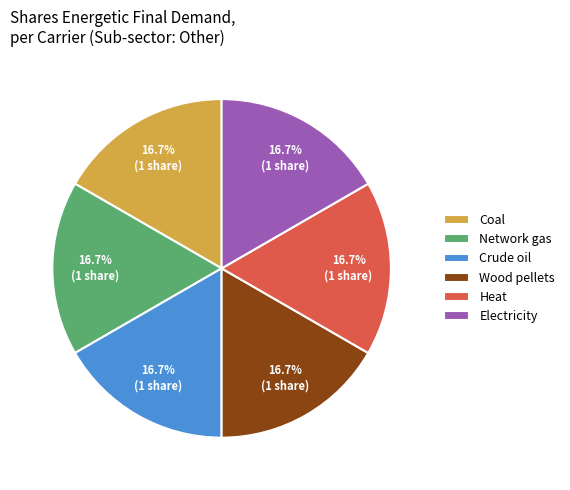

How many slices are in this pie chart?

6